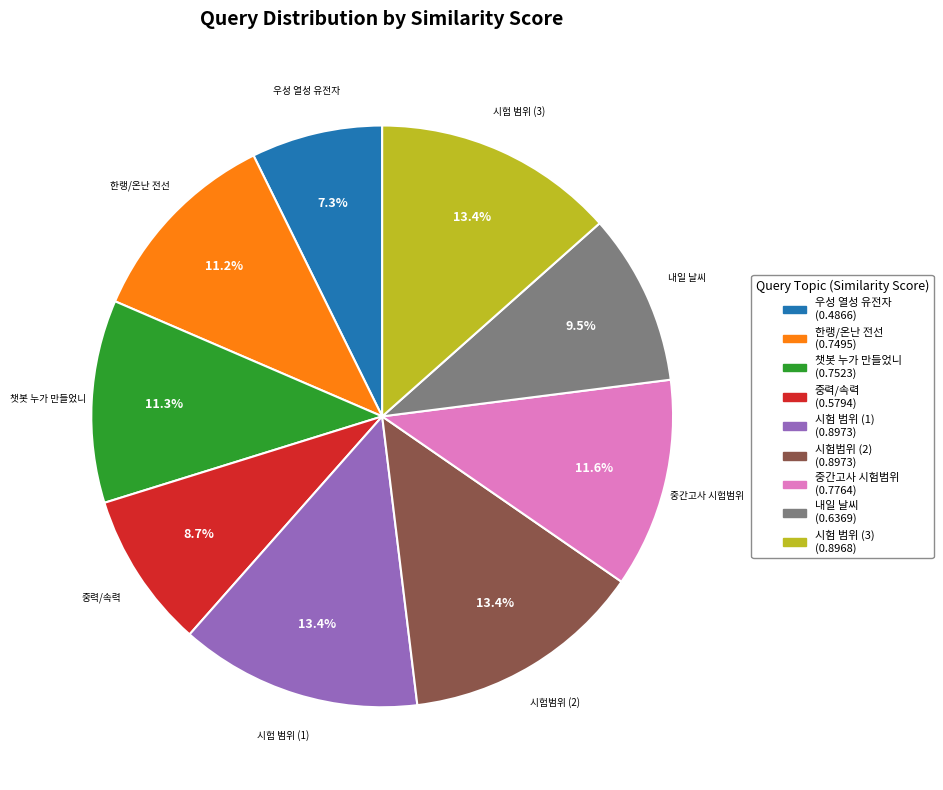

Is there a majority slice in this chart?

No